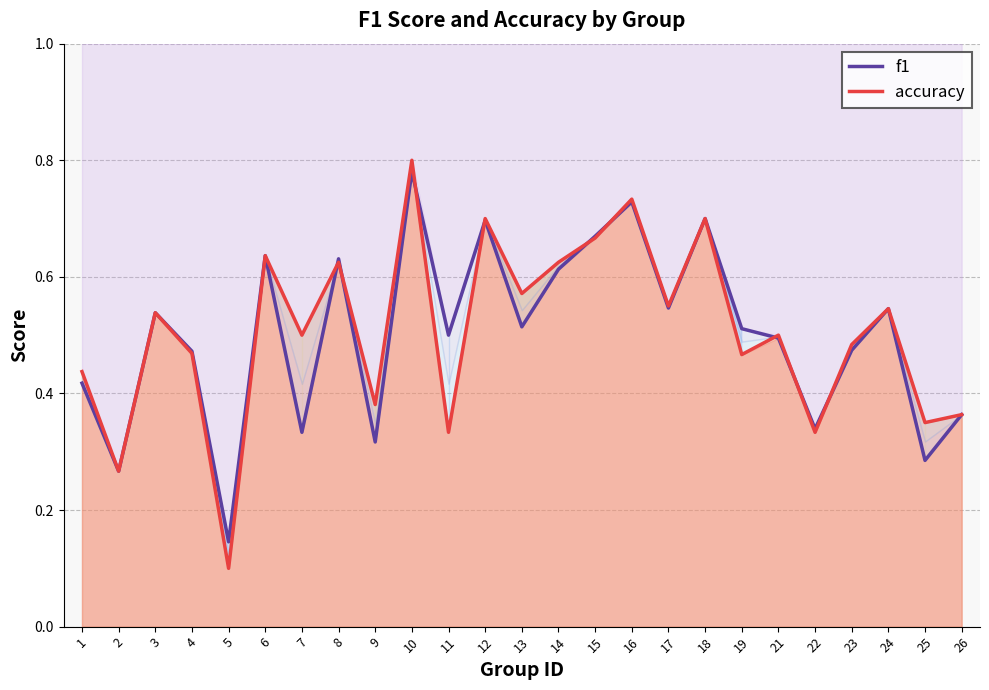

True or false: accuracy has more than 1 points higher than both neighbors.

True